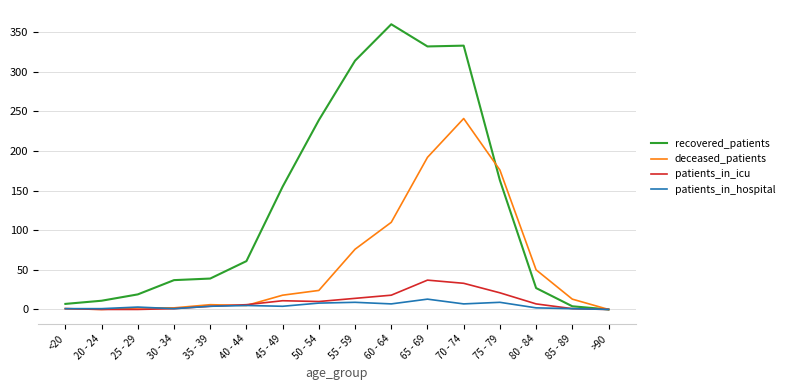

What is the difference between the highest and lowest values at 50 - 54?

231